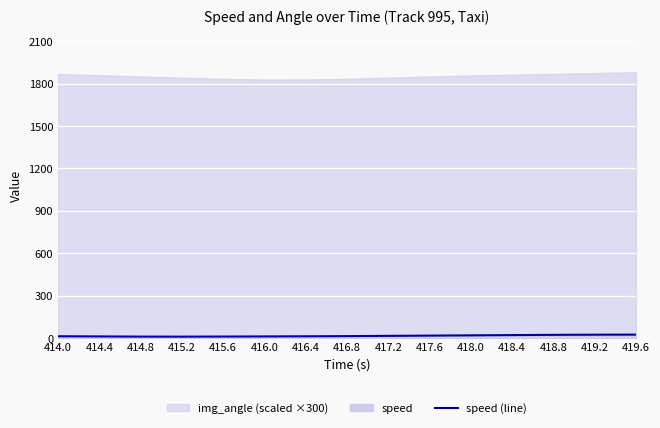

Approximately how many times larger is the value at 419.2 compared to 416.4?

2.0